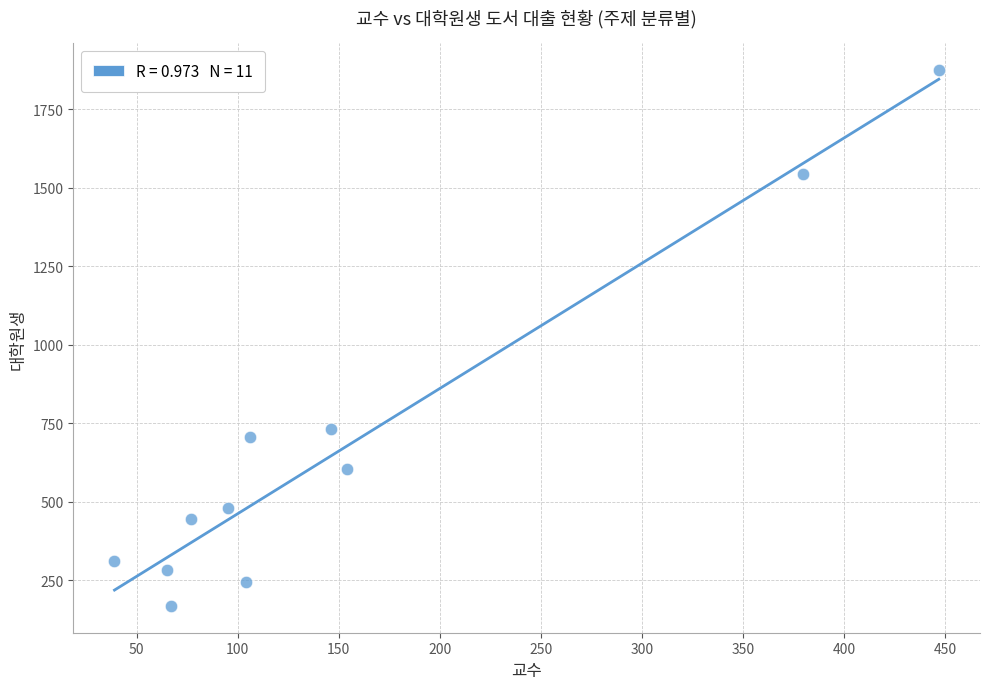

What Y value in the scatter plot is closest to 1021?

733